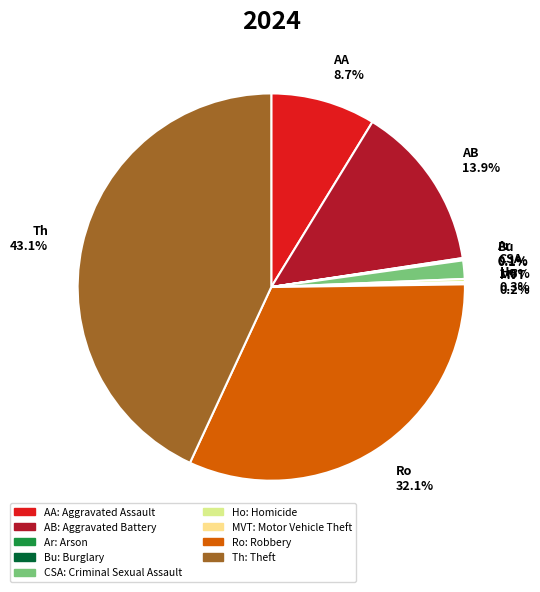

Rank the categories by value from lowest to highest.

Arson, Burglary, Motor Vehicle Theft, Homicide, Criminal Sexual Assault, Aggravated Assault, Aggravated Battery, Robbery, Theft